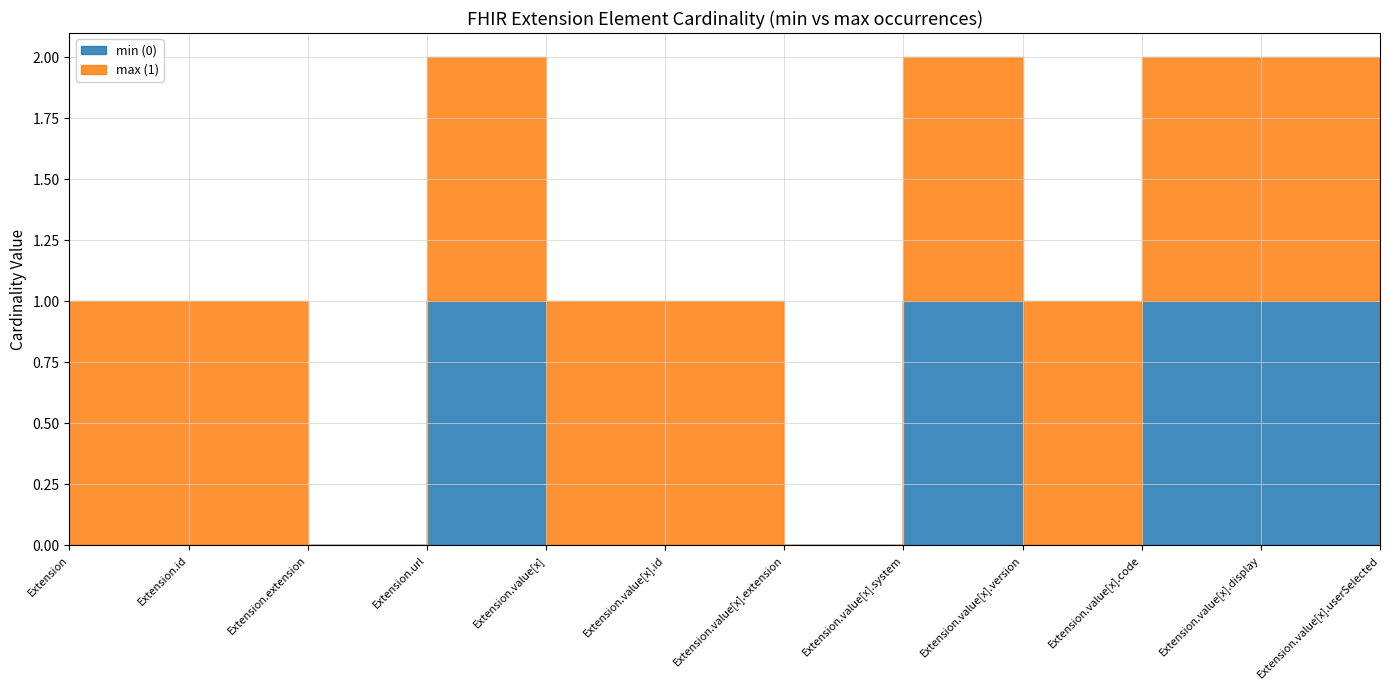

What is the label of the 6th point from the left?

Extension.value[x].id